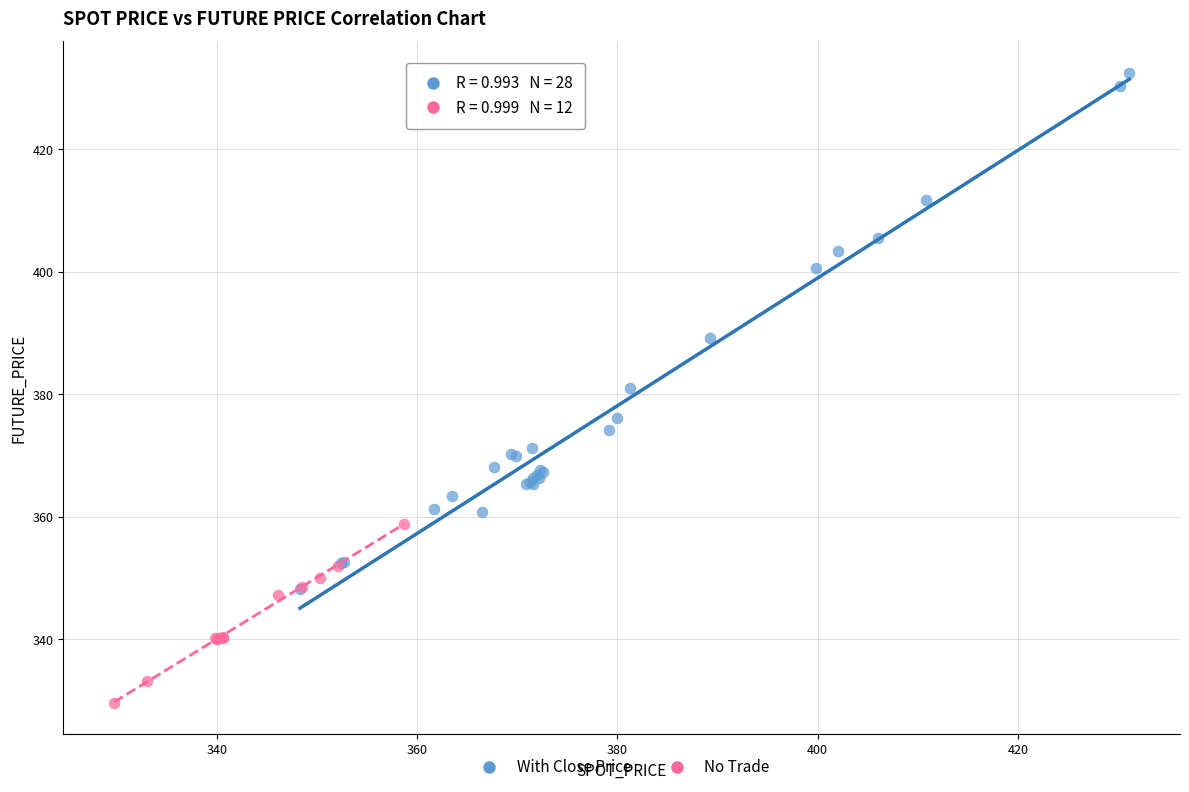

Which series has the widest spread of Y values?

With Close Price